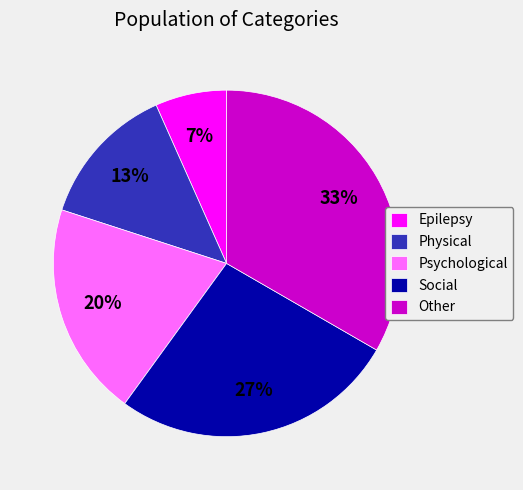

How many slices are in this pie chart?

5